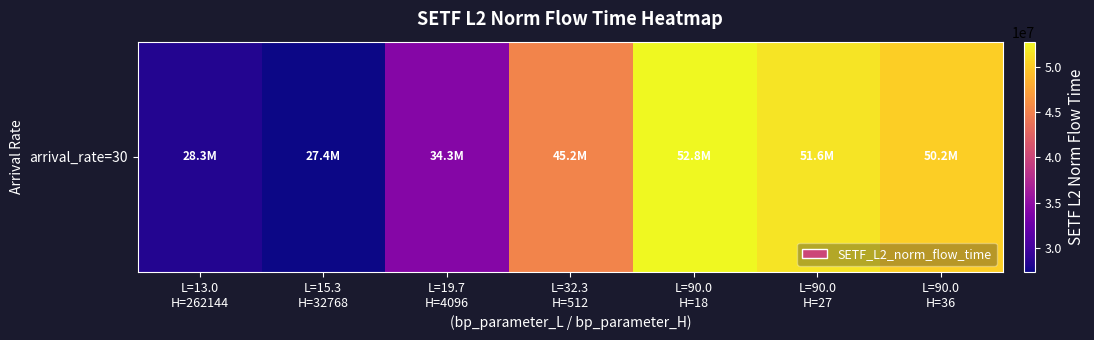

The value at L=15.3
H=32768 is 8899875.9. True or false?

False